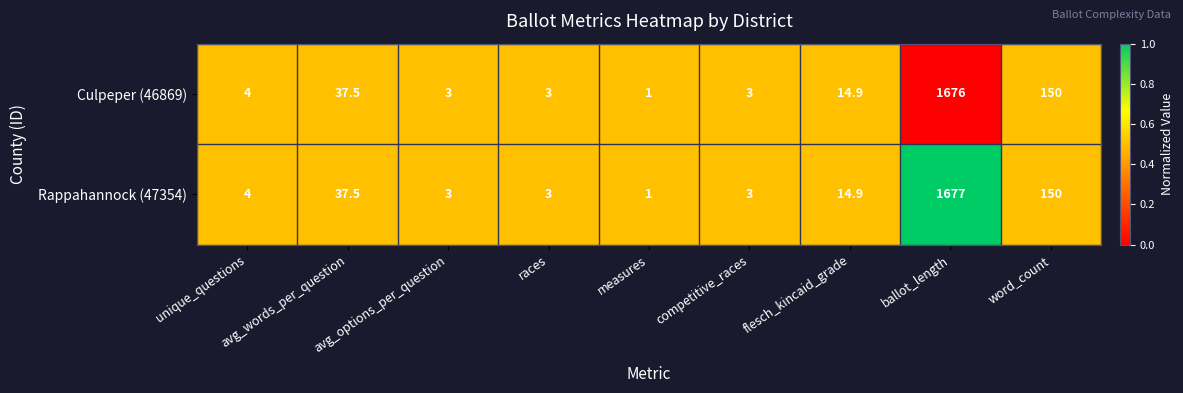

Which series changed the most between ballot_length and word_count?

Rappahannock (47354)